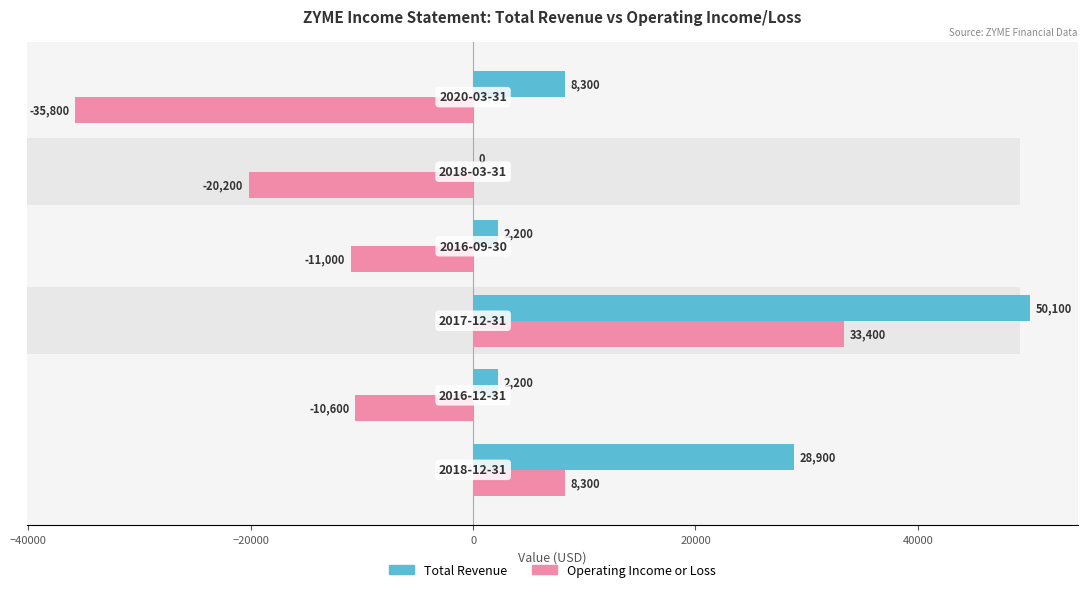

What is the sum of all Total Revenue values?

91700